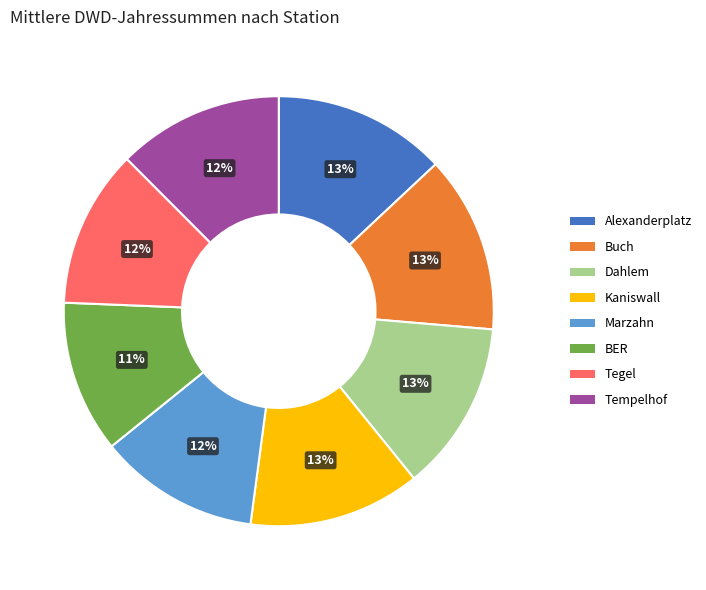

What is the ratio of the value at Tempelhof to the value at Buch?

0.9